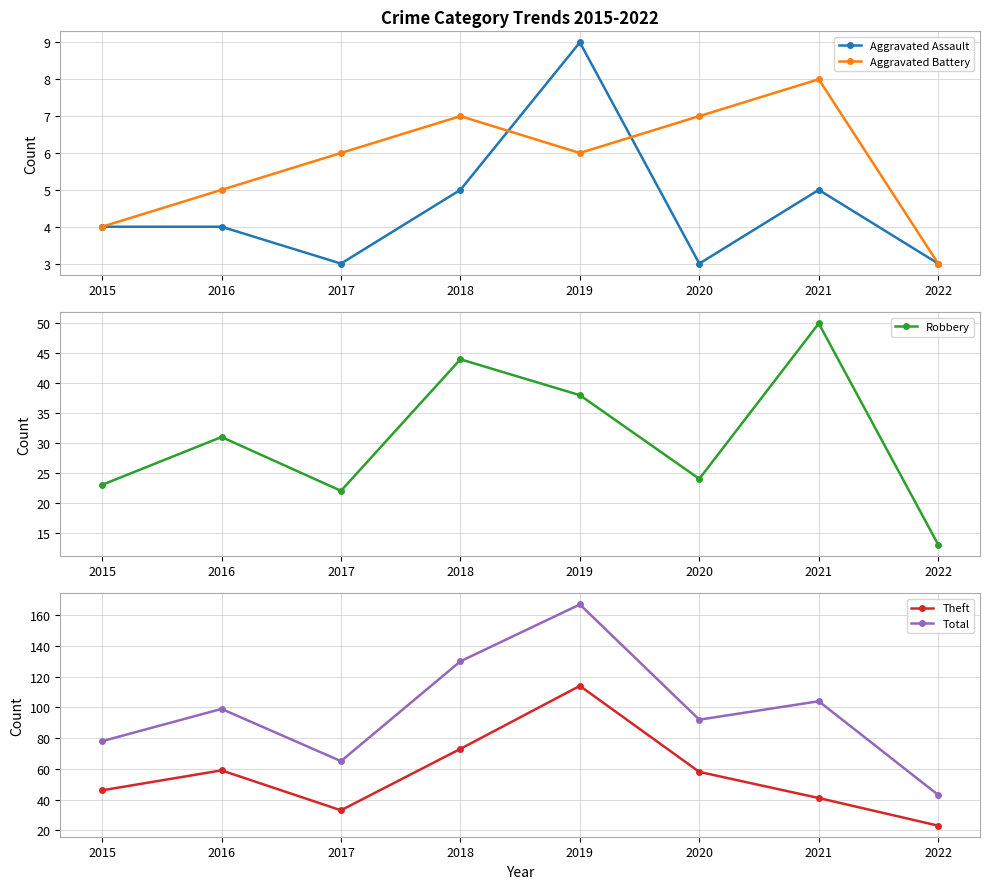

What is the sum of all Total values?

778